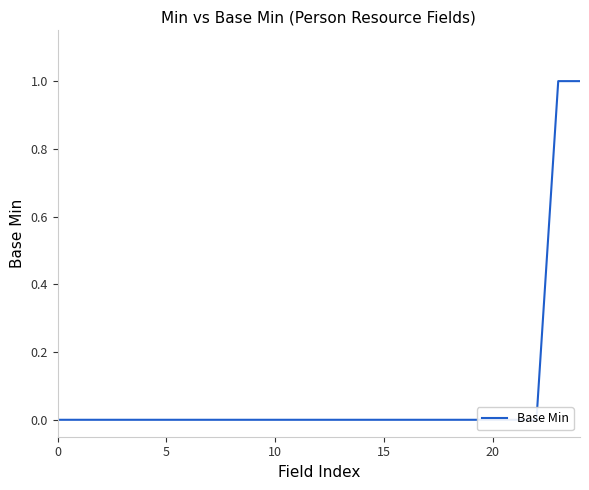

Between 18 and 22, which is larger?

18